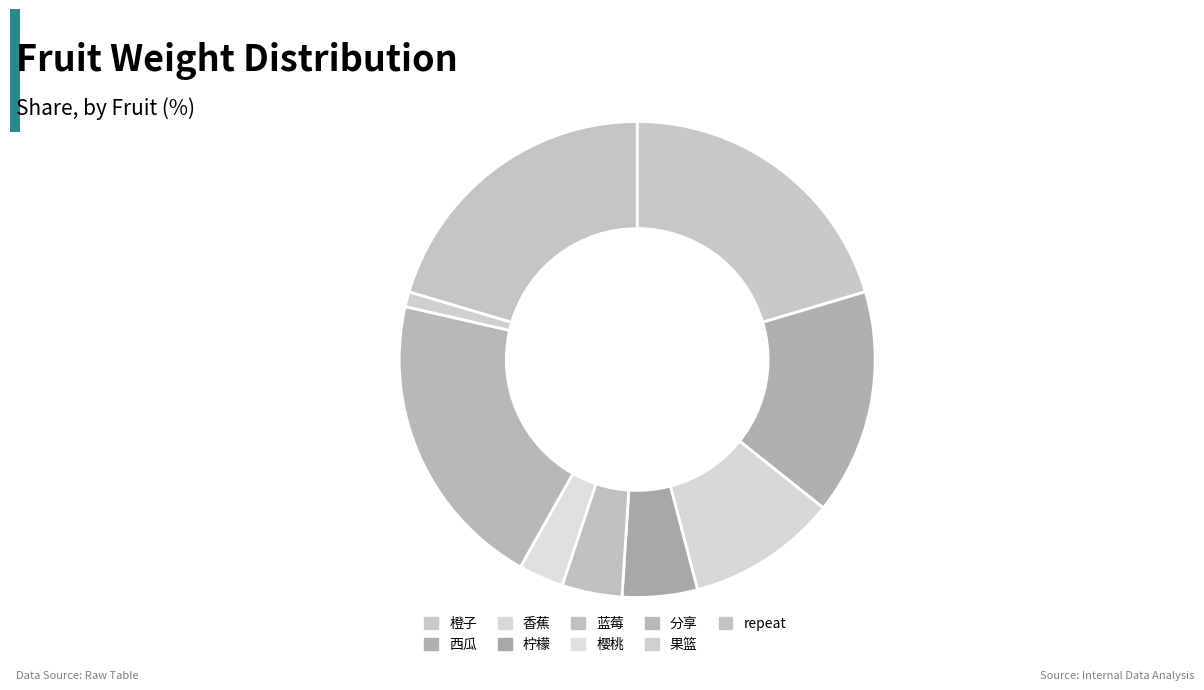

Which slice is the largest?

橙子